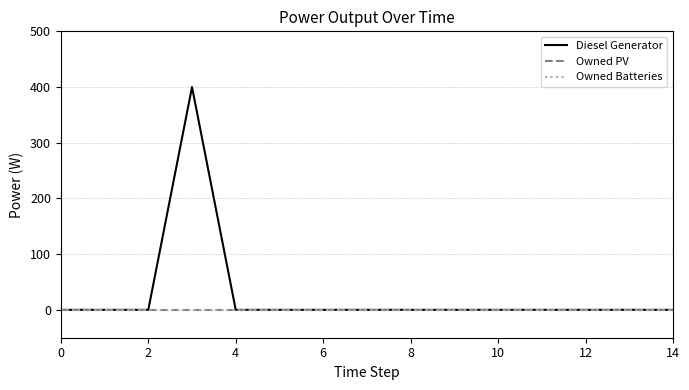

At how many categories does at least one series exceed 139?

1